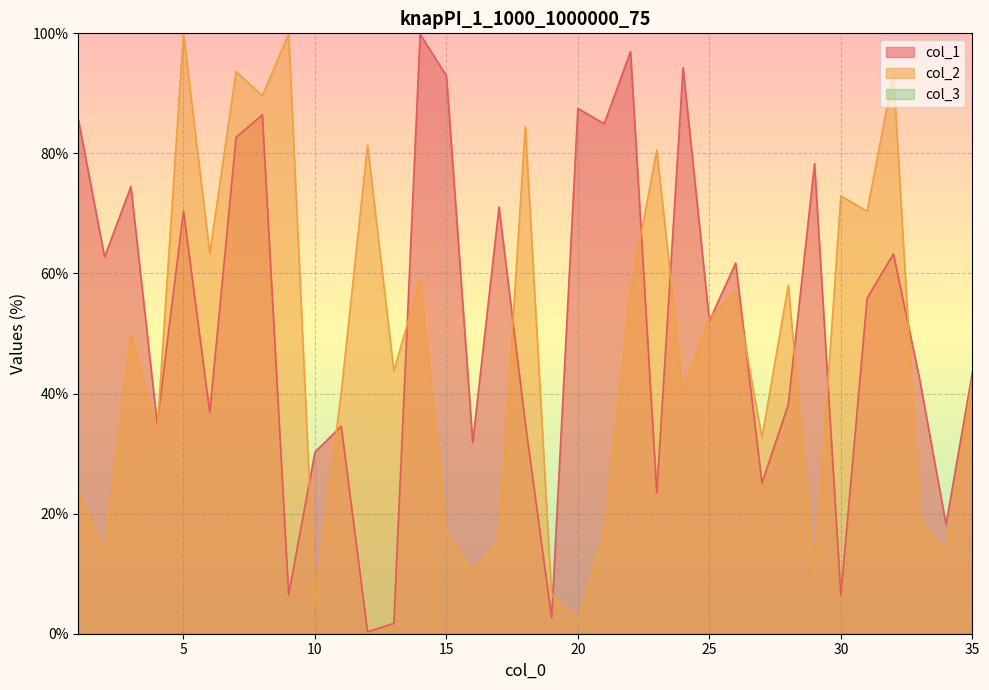

True or false: col_2 has a value of 32.7 at 27.

True